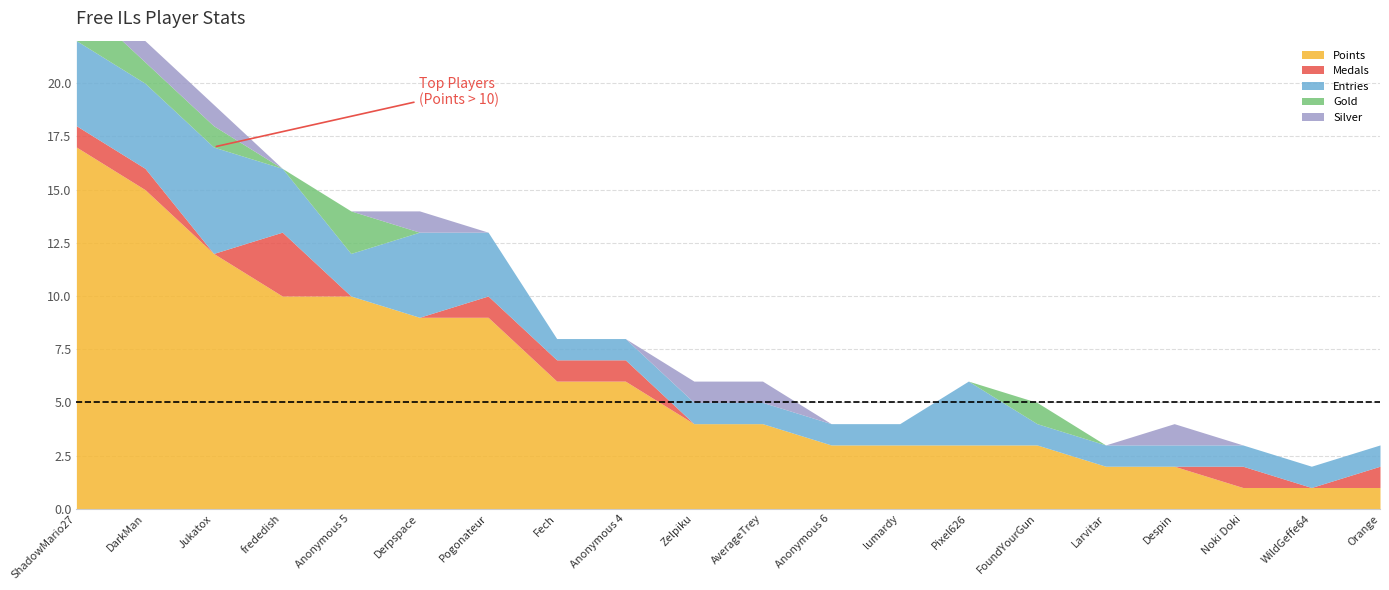

Reading left to right, list all the values displayed in this chart.

Points: ShadowMario27=17	DarkMan=15	Jukatox=12	frededish=10	Anonymous 5=10	Derpspace=9	Pogonateur=9	Fech=6	Anonymous 4=6	Zelpiku=4	AverageTrey=4	Anonymous 6=3	lumardy=3	Pixel626=3	FoundYourGun=3	Larvitar=2	Despin=2	Noki Doki=1	WildGeffe64=1	Orange=1
Medals: ShadowMario27=1	DarkMan=1	Jukatox=0	frededish=3	Anonymous 5=0	Derpspace=0	Pogonateur=1	Fech=1	Anonymous 4=1	Zelpiku=0	AverageTrey=0	Anonymous 6=0	lumardy=0	Pixel626=0	FoundYourGun=0	Larvitar=0	Despin=0	Noki Doki=1	WildGeffe64=0	Orange=1
Entries: ShadowMario27=4	DarkMan=4	Jukatox=5	frededish=3	Anonymous 5=2	Derpspace=4	Pogonateur=3	Fech=1	Anonymous 4=1	Zelpiku=1	AverageTrey=1	Anonymous 6=1	lumardy=1	Pixel626=3	FoundYourGun=1	Larvitar=1	Despin=1	Noki Doki=1	WildGeffe64=1	Orange=1
Gold: ShadowMario27=2	DarkMan=1	Jukatox=1	frededish=0	Anonymous 5=2	Derpspace=0	Pogonateur=0	Fech=0	Anonymous 4=0	Zelpiku=0	AverageTrey=0	Anonymous 6=0	lumardy=0	Pixel626=0	FoundYourGun=1	Larvitar=0	Despin=0	Noki Doki=0	WildGeffe64=0	Orange=0
Silver: ShadowMario27=1	DarkMan=1	Jukatox=1	frededish=0	Anonymous 5=0	Derpspace=1	Pogonateur=0	Fech=0	Anonymous 4=0	Zelpiku=1	AverageTrey=1	Anonymous 6=0	lumardy=0	Pixel626=0	FoundYourGun=0	Larvitar=0	Despin=1	Noki Doki=0	WildGeffe64=0	Orange=0